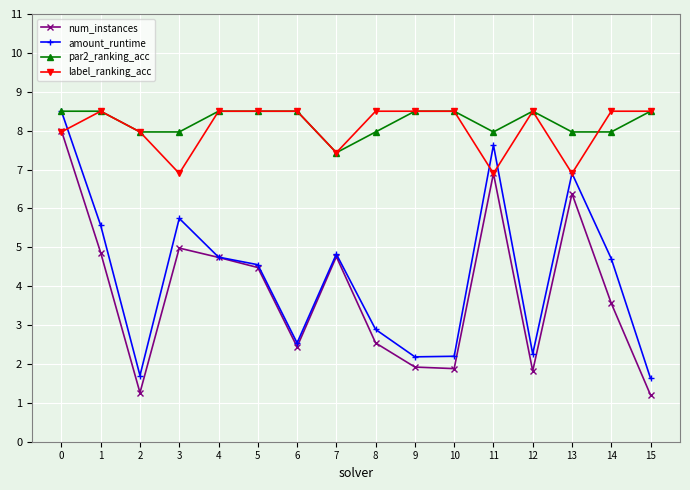

What is the value of the par2_ranking_acc point at the 14th from the left?

8.0